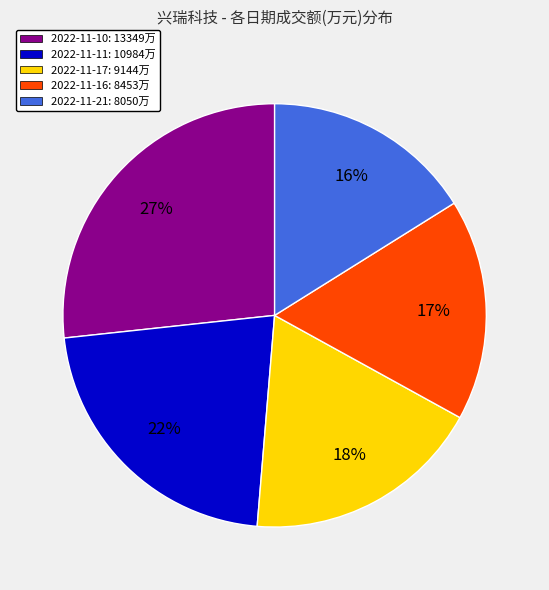

To the nearest percent, what is the combined percentage of 2022-11-10: 13349万 and 2022-11-21: 8050万?

43%